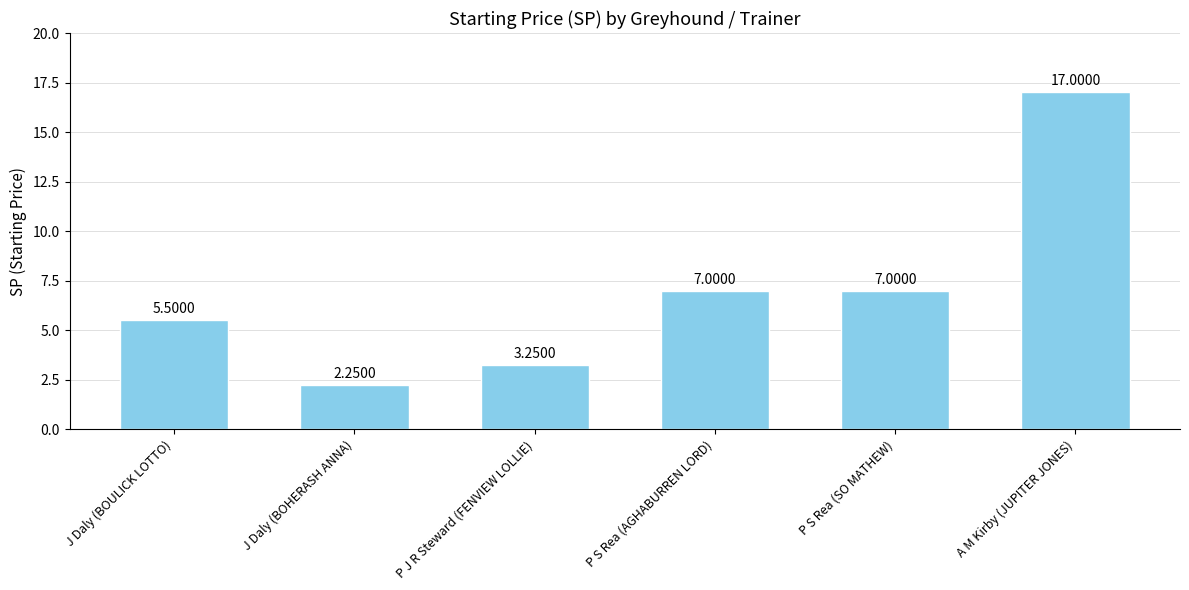

Does the chart contain any negative values?

No